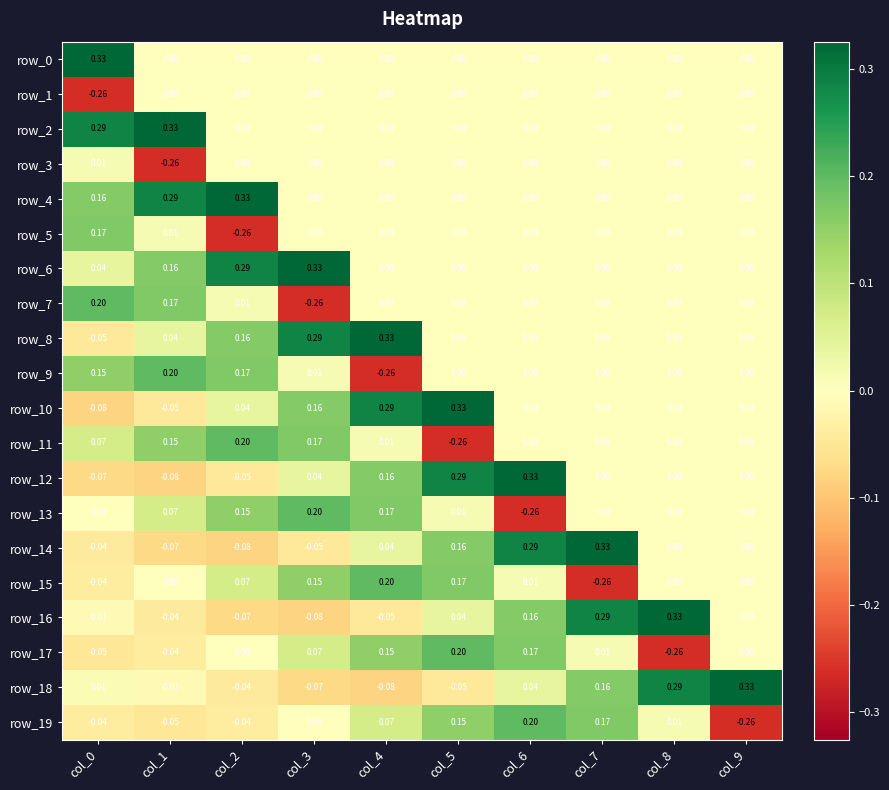

Is the value of row_13 at col_6 greater than the value of row_4 at col_0?

No